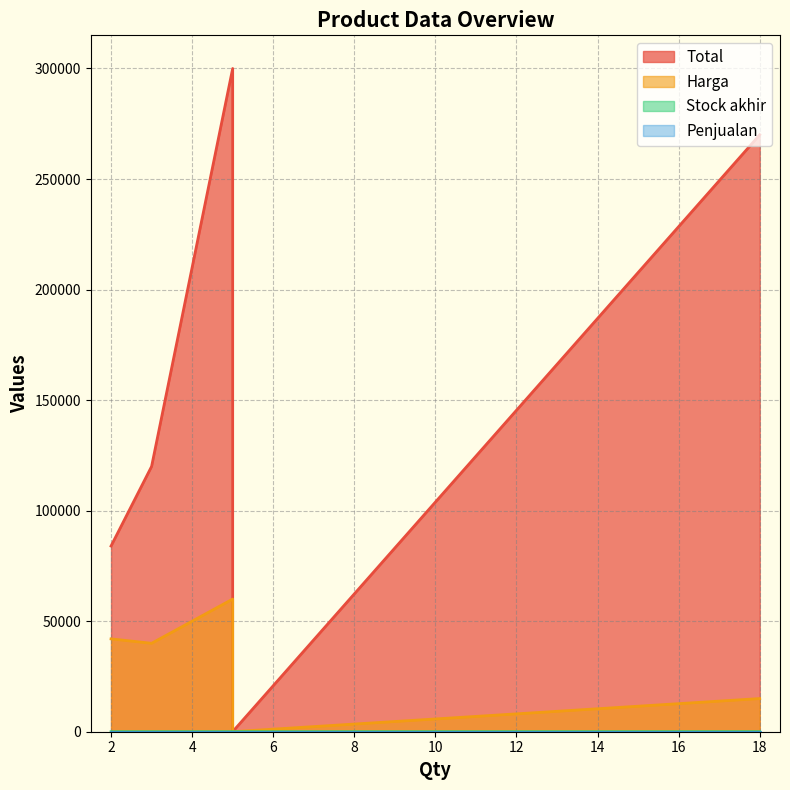

What is the approximate value of Total at 2?

84000